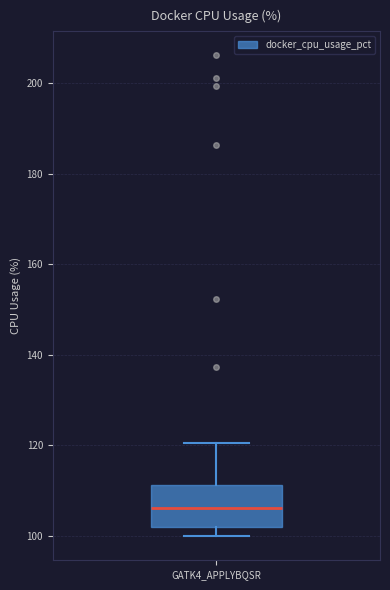

Read this box plot against the y-axis: the position of the median line, the range covered by the box, and the ends of both whiskers. The values are not printed on the chart, so give them approximately, as read against the axis.

median 106, box 102 to 112, whiskers 100 to 120